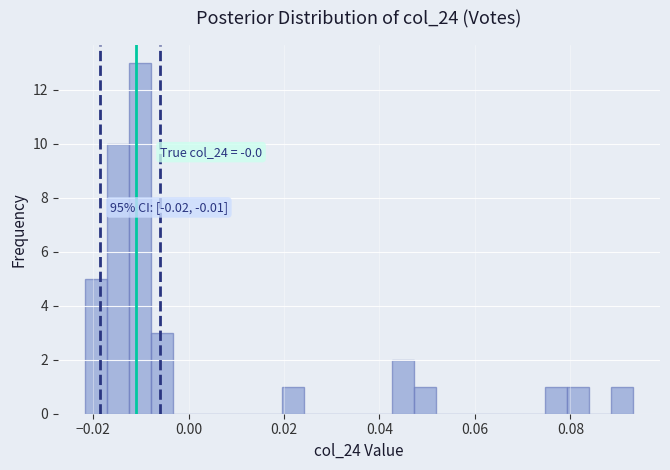

Around what value on the x-axis is the tallest bar? Give the approximate position of its centre, as read against the axis.

-0.010